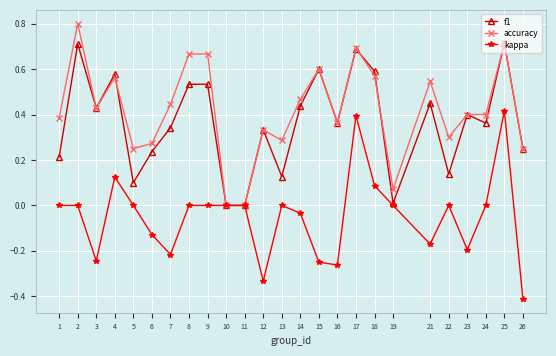

The accuracy series shows 0.9 at 21. True or false?

False